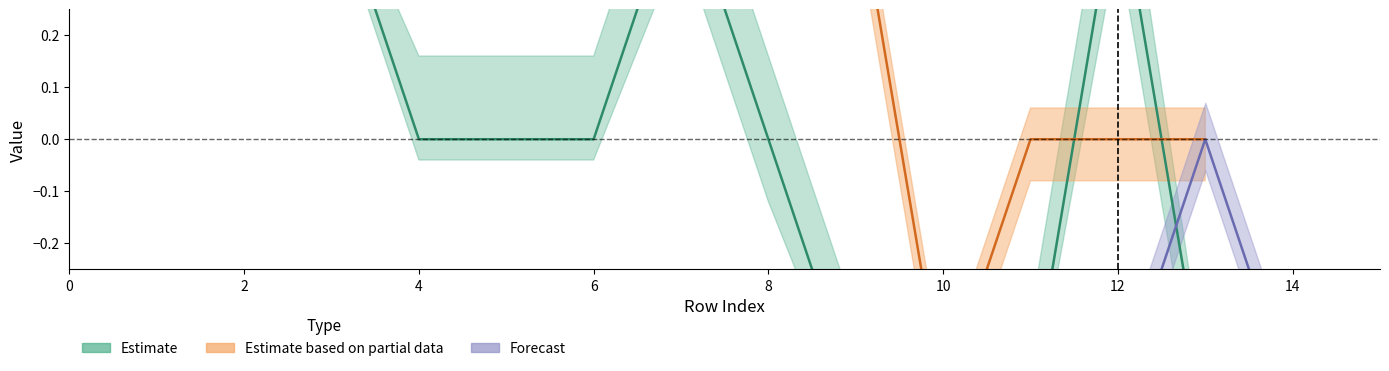

At which label is col_6 closest to 0?

6